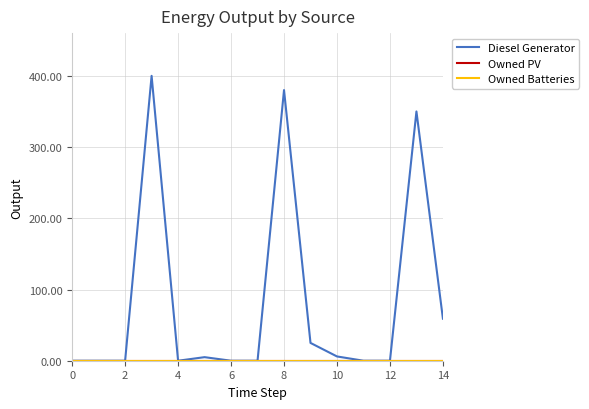

Does the chart display data point markers on the line(s)?

No